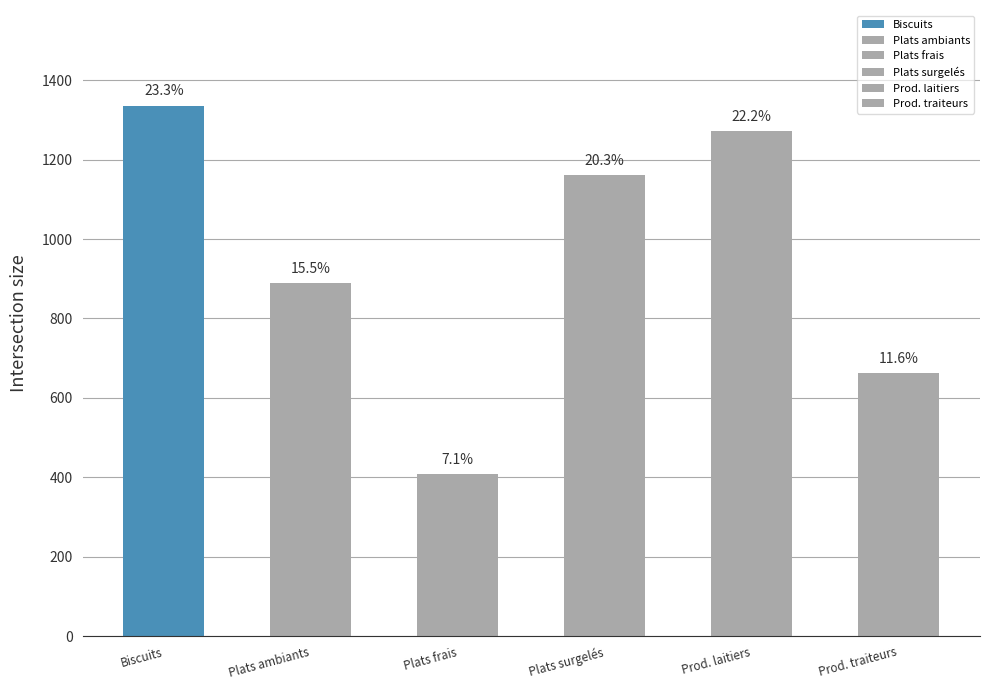

At which label does Produits laitiers et desserts frais reach its minimum?

Plats cuisines ambiants